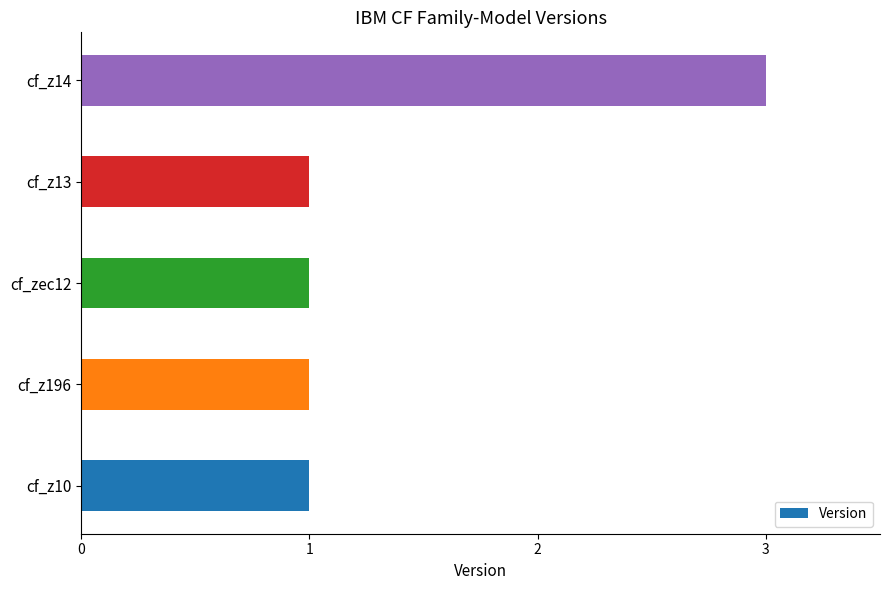

What is the greatest value displayed?

3